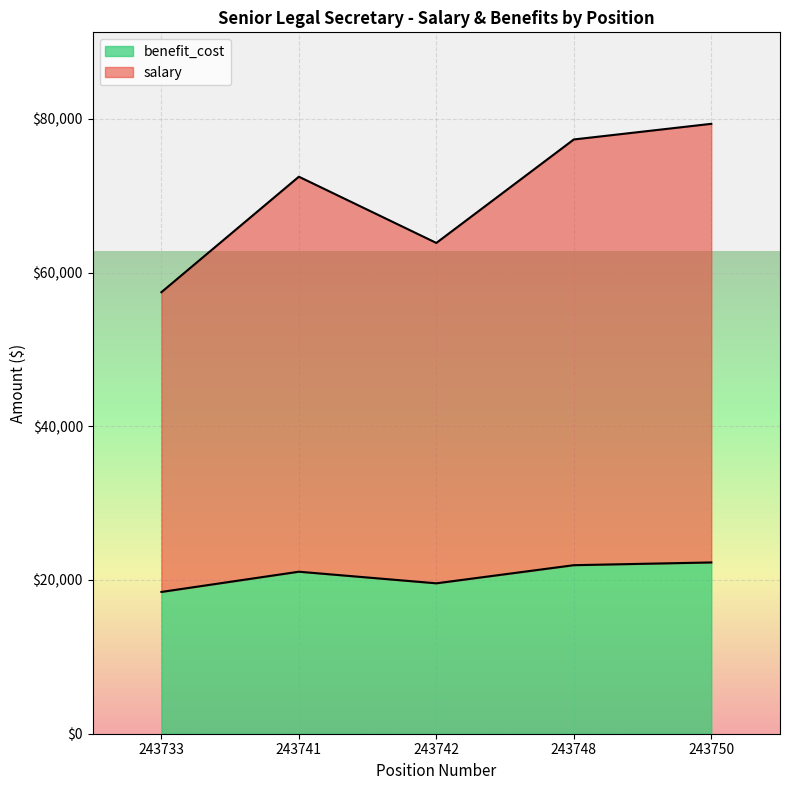

Which category has the lowest value across all series?

243733